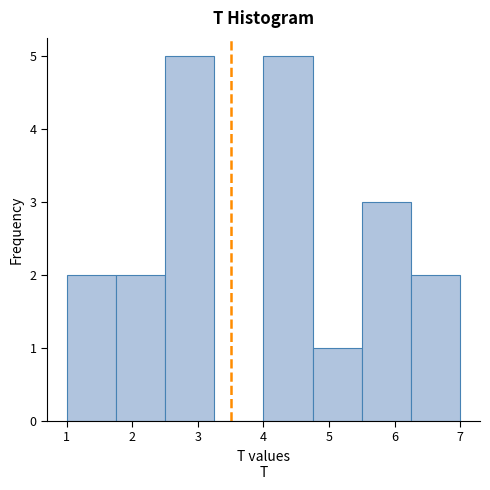

Reading left to right, list every bar in this chart as the range it spans on the x-axis followed by its height. Neither the bar edges nor the heights are printed on the chart, so give them approximately, as read against the axes.

1.00 to 1.75: 2
1.75 to 2.50: 2
2.50 to 3.25: 5
3.25 to 4.00: 0
4.00 to 4.75: 5
4.75 to 5.50: 1
5.50 to 6.25: 3
6.25 to 7.00: 2